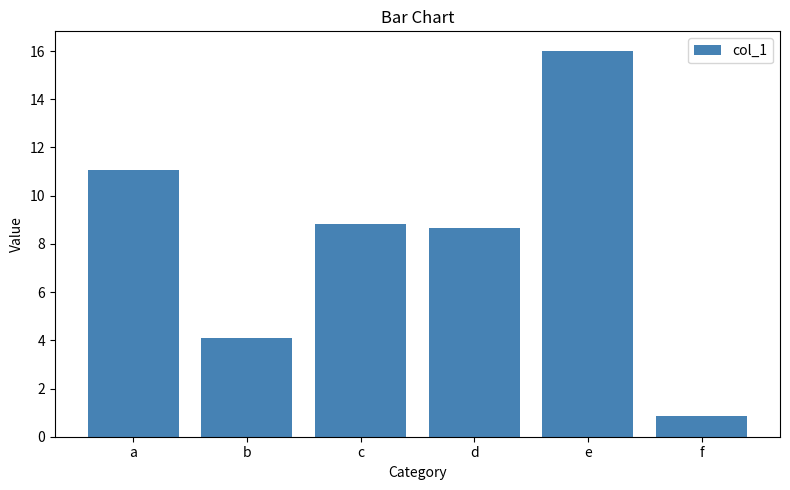

Are the bars horizontal?

No